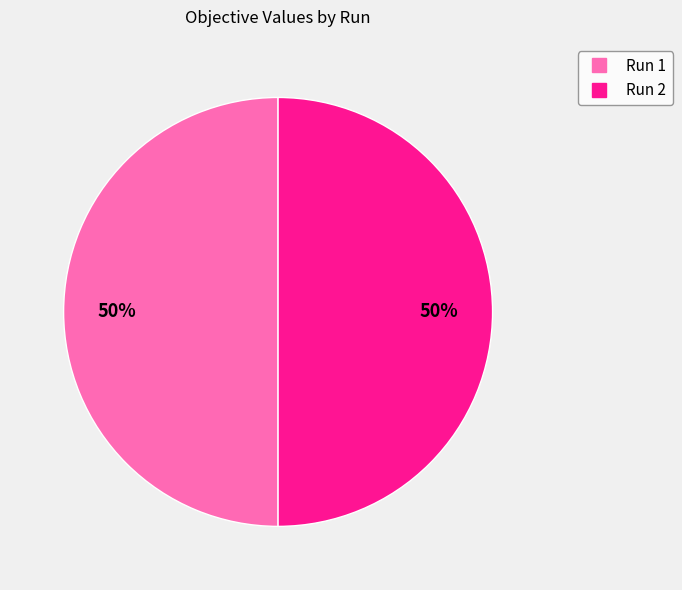

True or false: Run 2 accounts for 50% of the total.

True